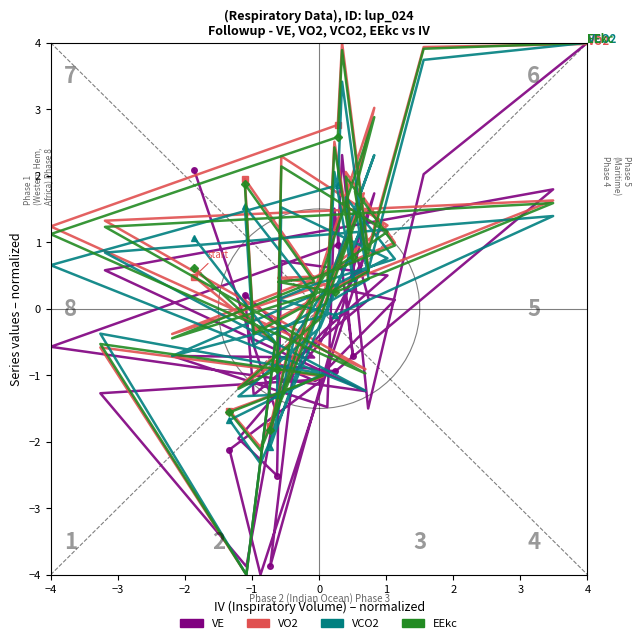

The value of VE at 0 is -1.1. True or false?

True